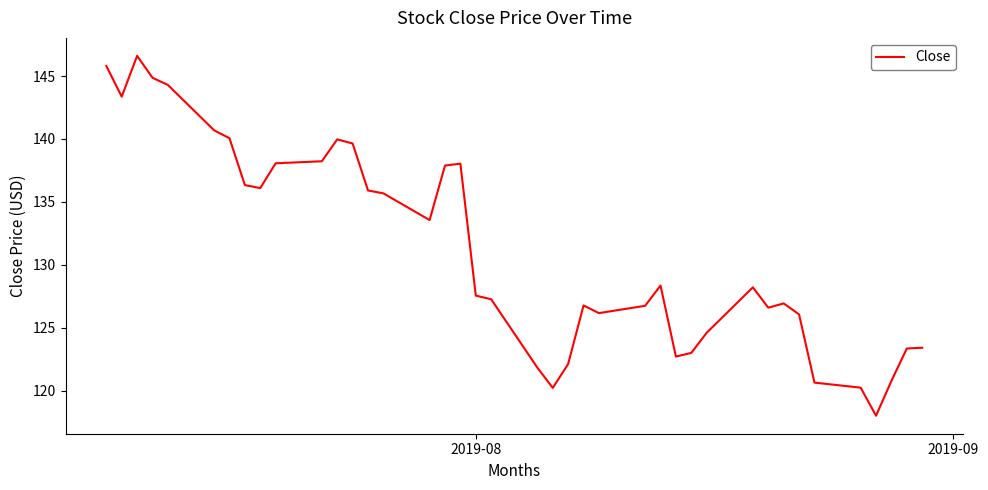

What is the maximum value shown in the chart?

146.6